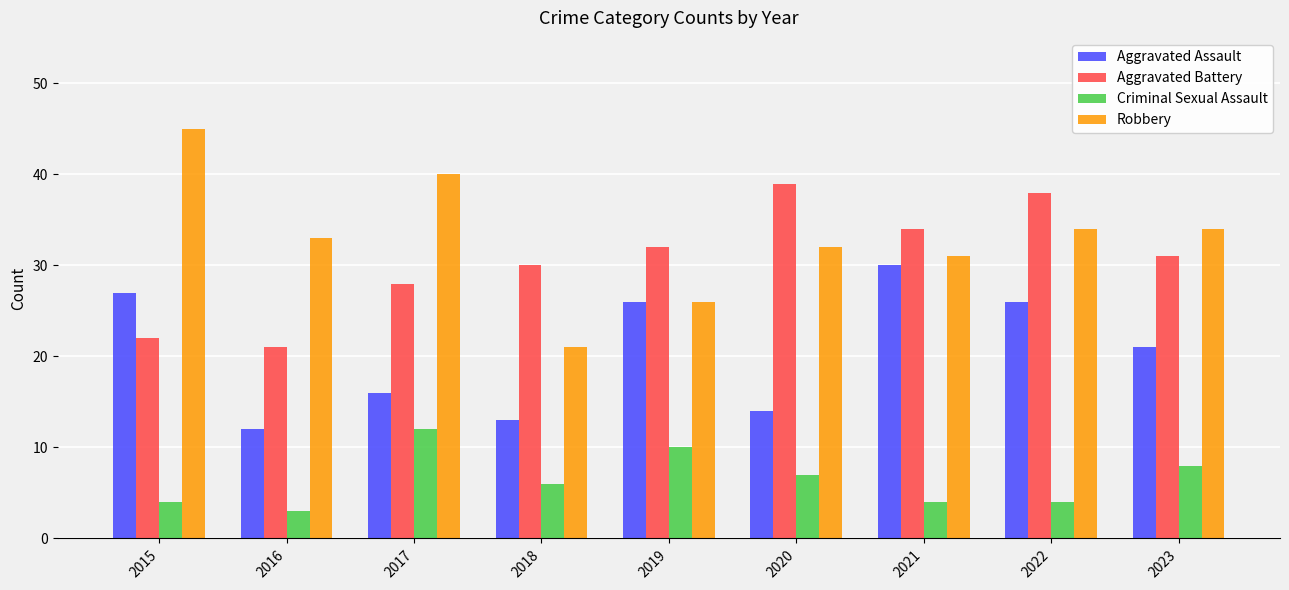

At how many categories does at least one series exceed 13?

9